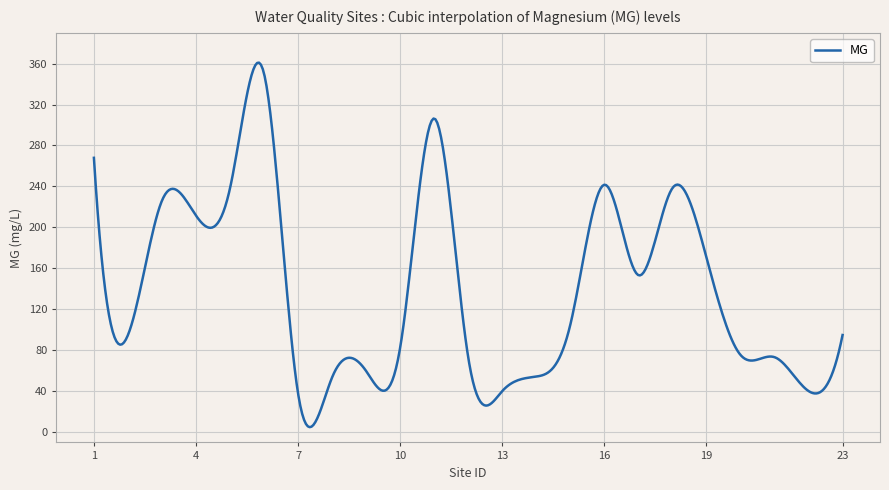

What is the difference between the maximum and minimum values?

356.0